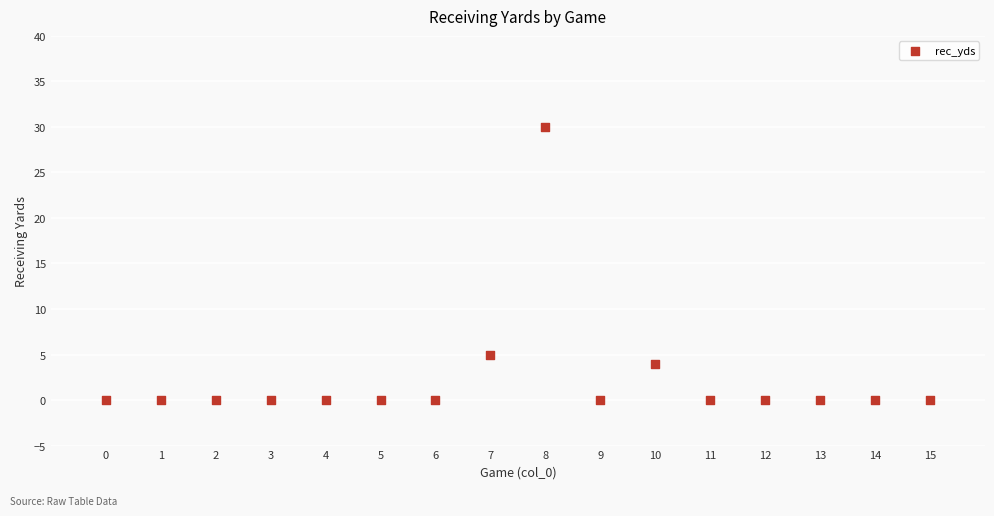

What Y value in the scatter plot is closest to 15?

5